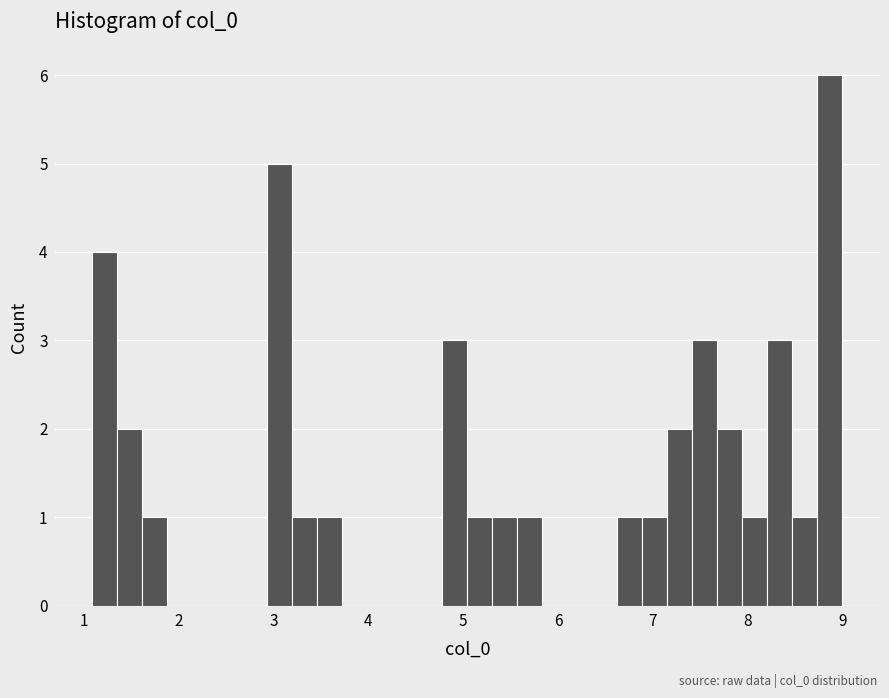

Around what value on the x-axis is the tallest bar? Give the approximate position of its centre, as read against the axis.

8.9